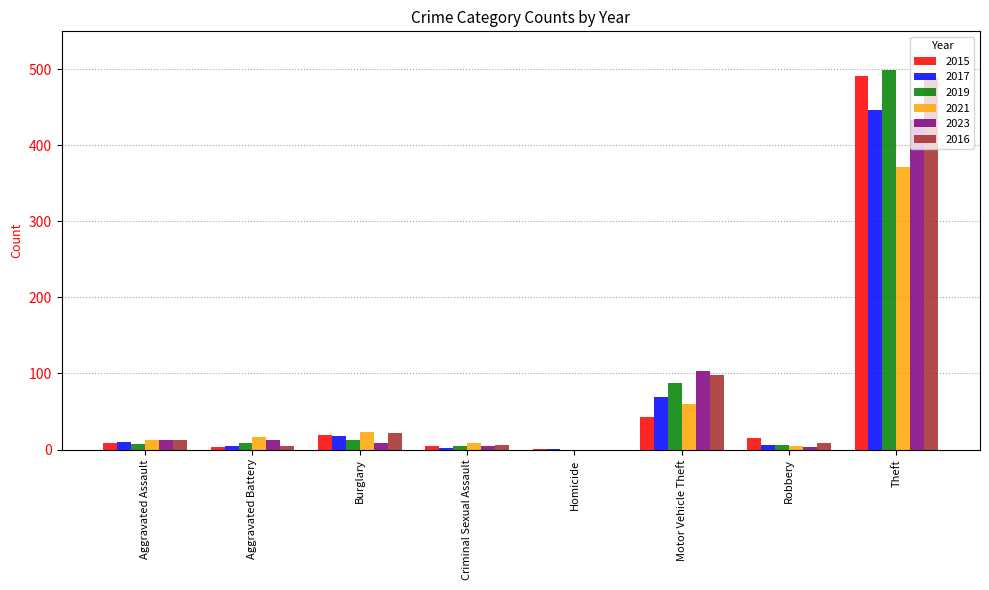

Is it true that 2023 equals 632 at Theft?

False